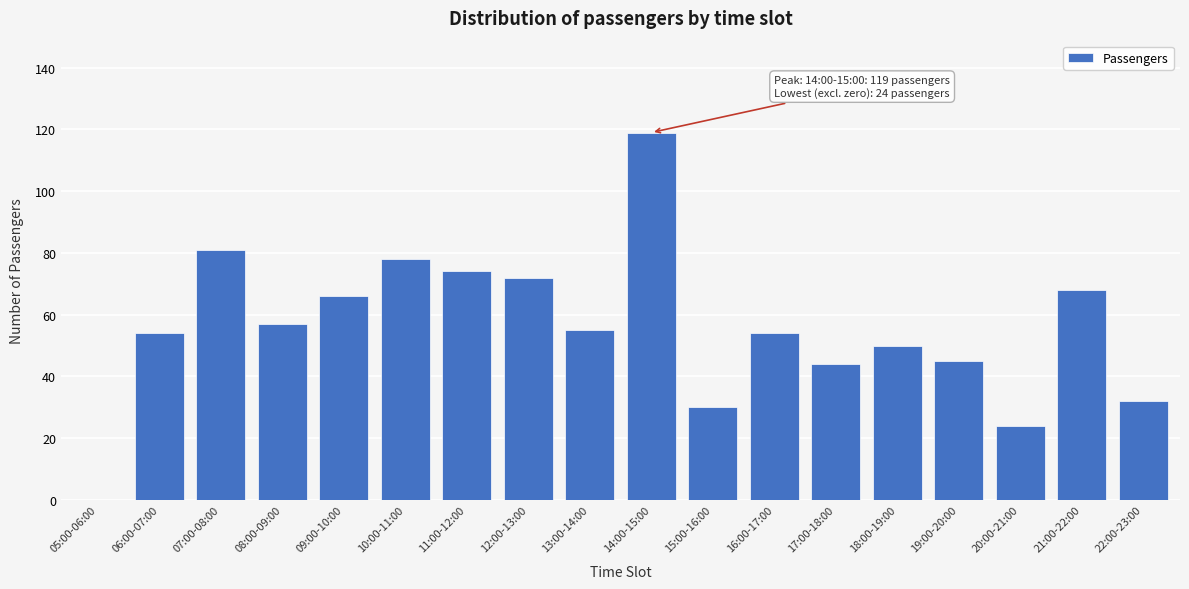

Reading left to right, list all the values displayed in this chart.

05:00-06:00=0	06:00-07:00=54	07:00-08:00=81	08:00-09:00=57	09:00-10:00=66	10:00-11:00=78	11:00-12:00=74	12:00-13:00=72	13:00-14:00=55	14:00-15:00=119	15:00-16:00=30	16:00-17:00=54	17:00-18:00=44	18:00-19:00=50	19:00-20:00=45	20:00-21:00=24	21:00-22:00=68	22:00-23:00=32